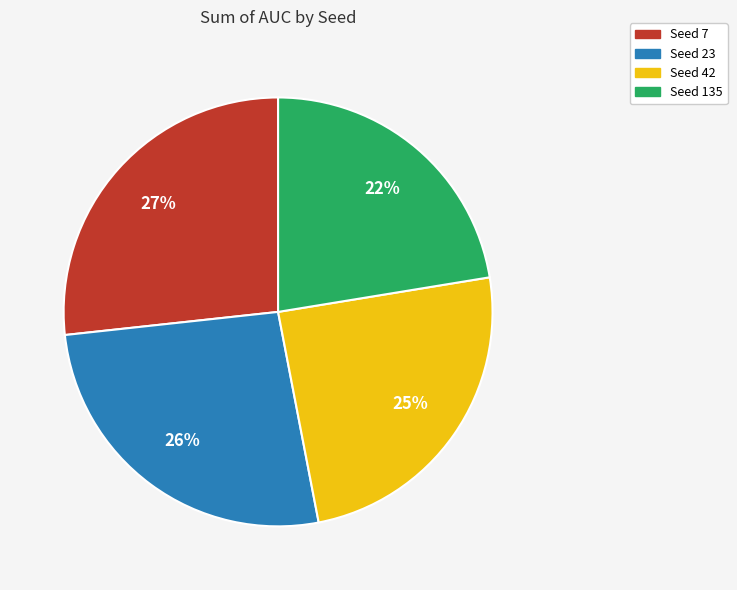

How many segments does this pie chart have?

4